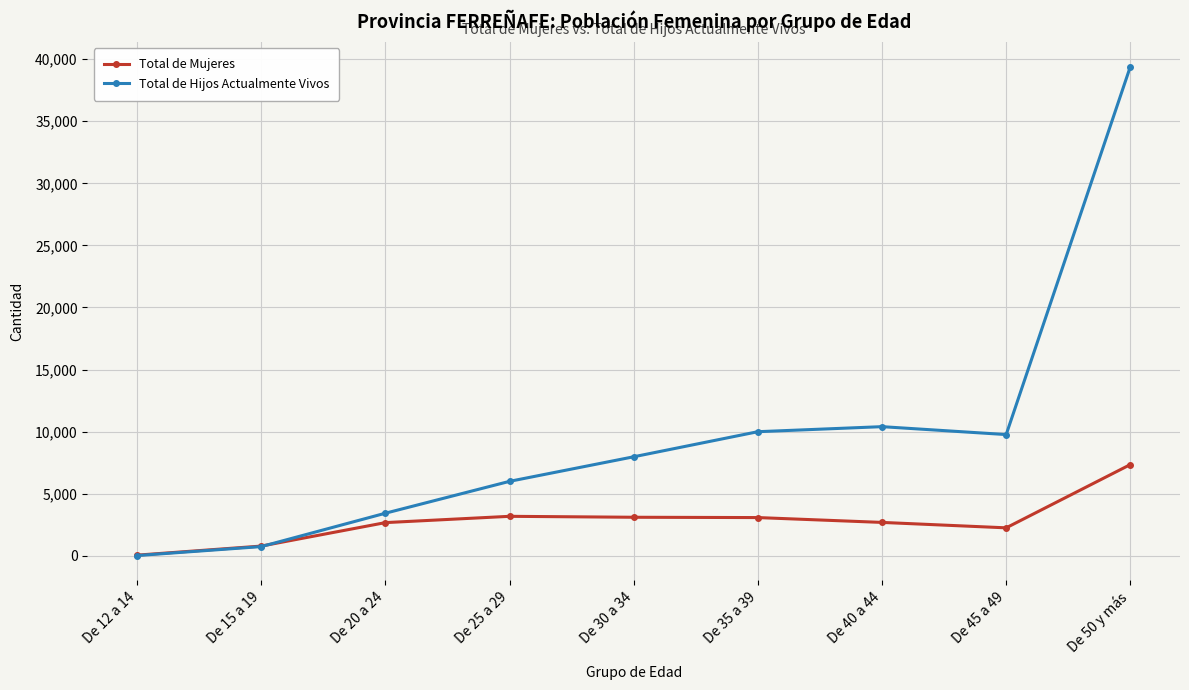

The value of Total de Hijos Actualmente Vivos at De 40 a 44 is 10398. True or false?

True